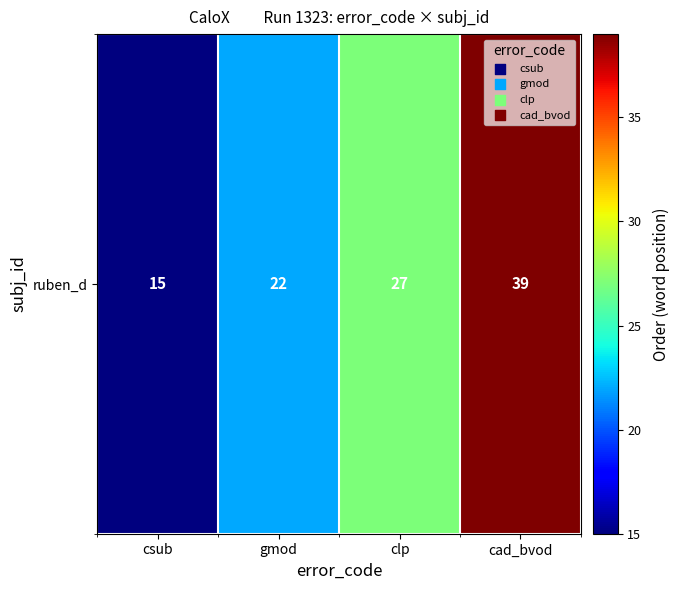

True or false: the data shows 22 at gmod.

True